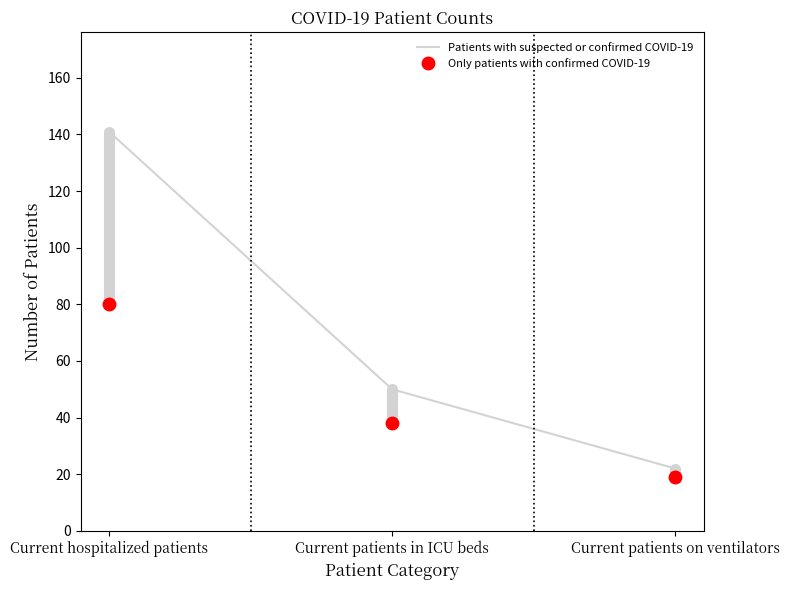

Is it true that Patients with suspected or confirmed COVID-19 equals 22 at Current patients on ventilators?

True